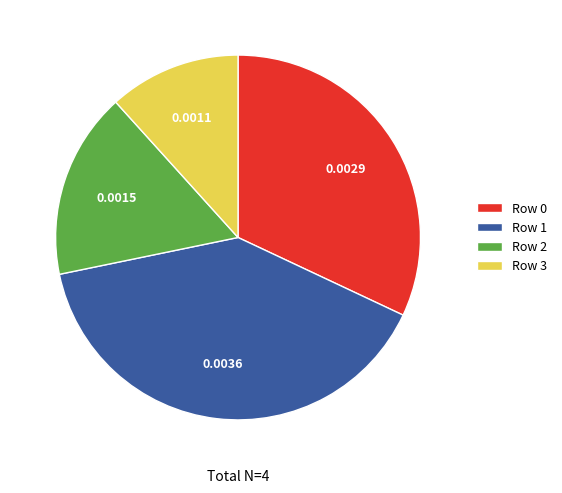

Is the sum of Row 3 and Row 1 greater than half?

Yes